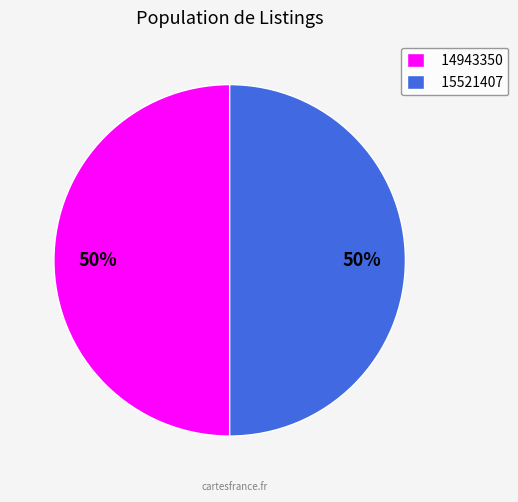

To the nearest percent, what is the combined percentage of 14943350 and 15521407?

100%